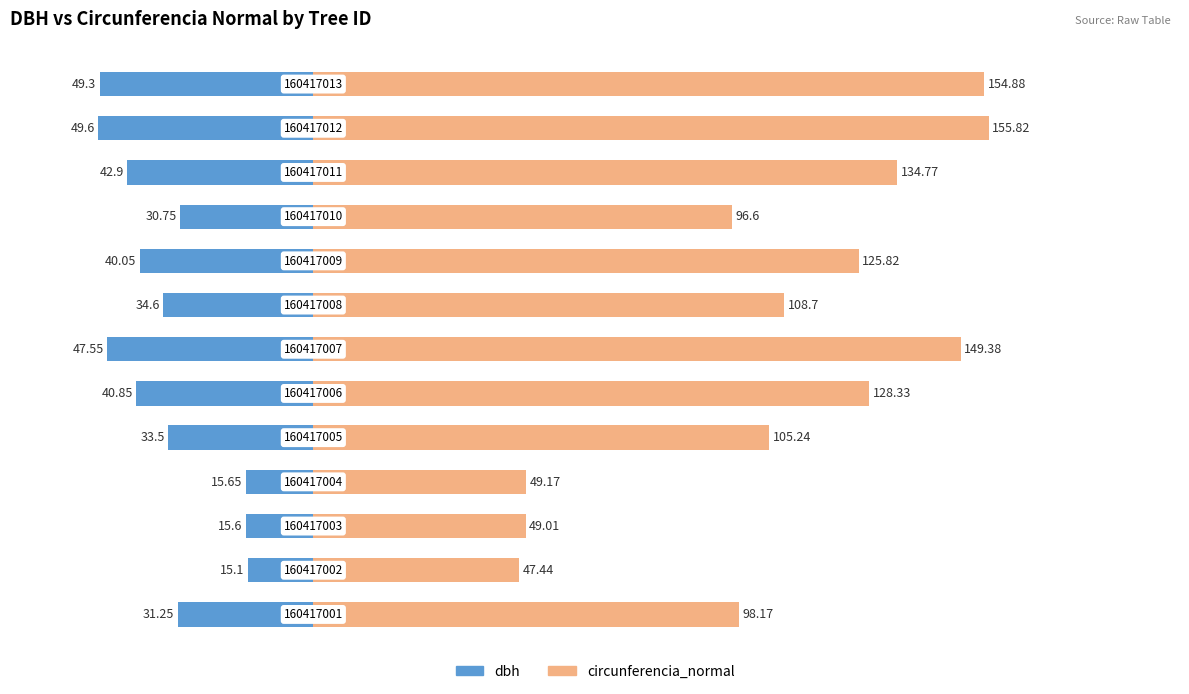

Which series has the largest total across all categories?

circunferencia_normal